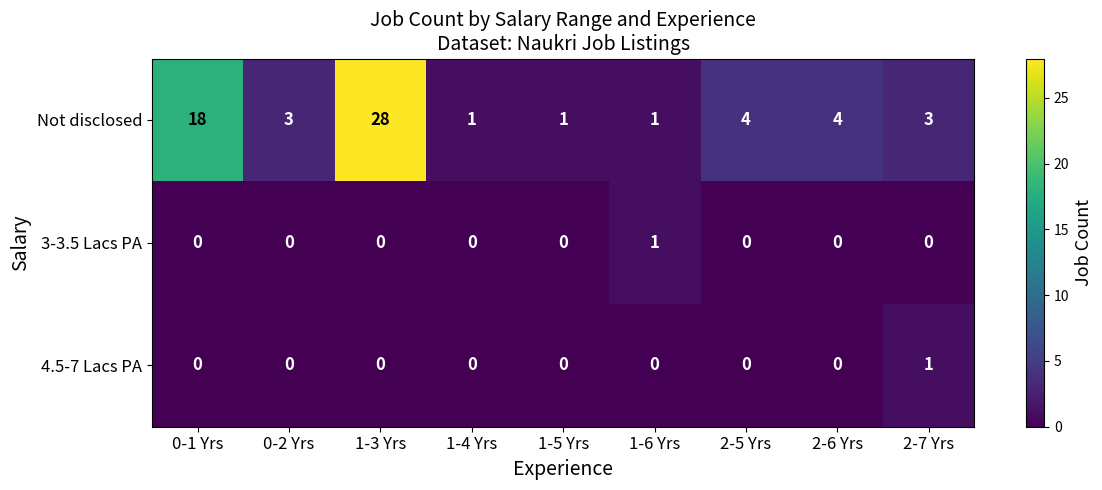

The value of 3-3.5 Lacs PA at 2-6 Yrs is 0. True or false?

True